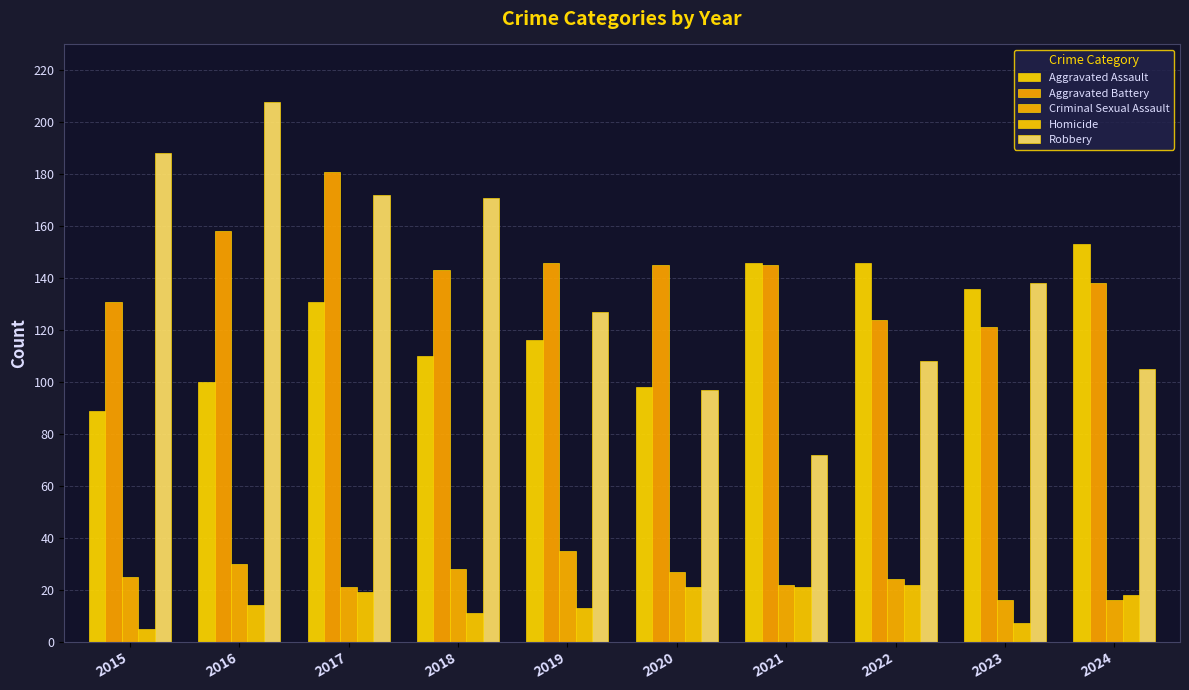

Is it true that Aggravated Battery equals 47 at 2019?

False